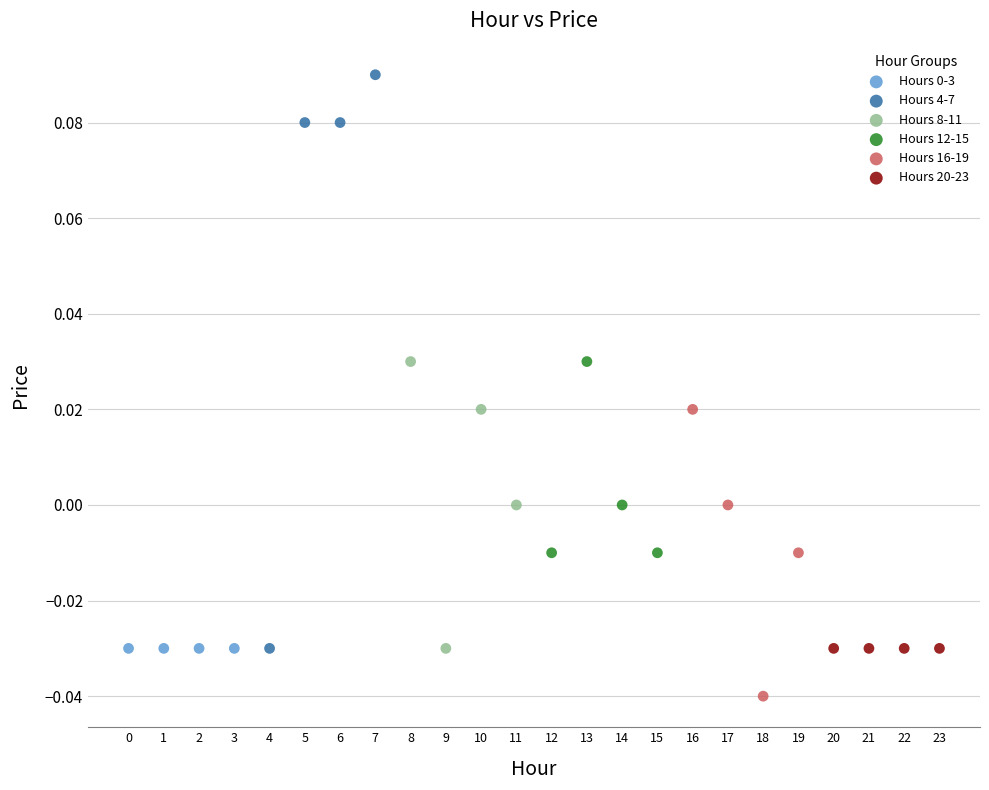

Which series contains the highest Y value?

Hours 4-7